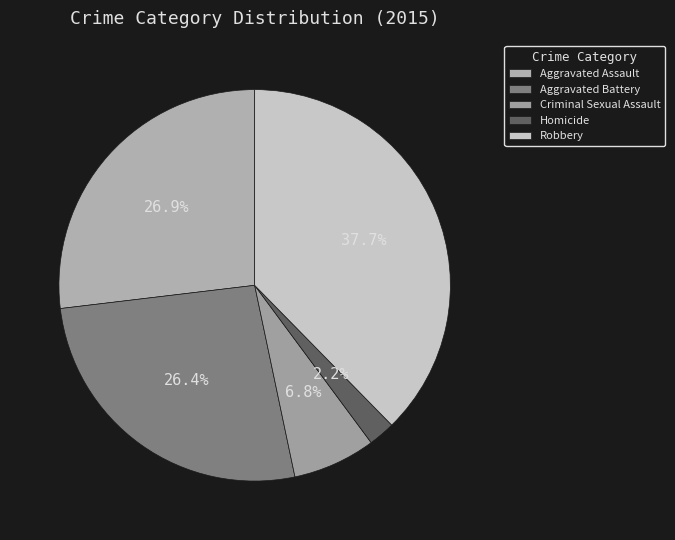

How many slices are in this pie chart?

5